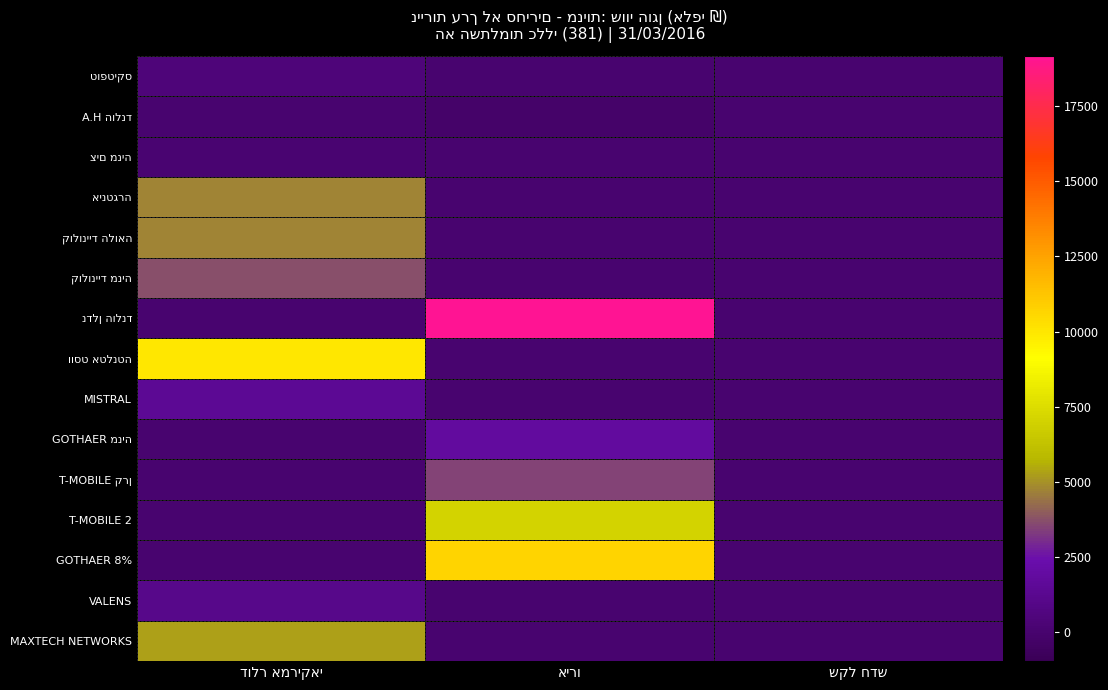

Rank the series by their maximum value, from lowest to highest.

A.H הולנד, צים מניה, טופטיקס, VALENS, MISTRAL, GOTHAER מניה, T-MOBILE קרן, קולונייד מניה, קולונייד הלואה, אינטגרה, MAXTECH NETWORKS, T-MOBILE 2, ווסט אטלנטה, GOTHAER 8%, נדלן הולנד